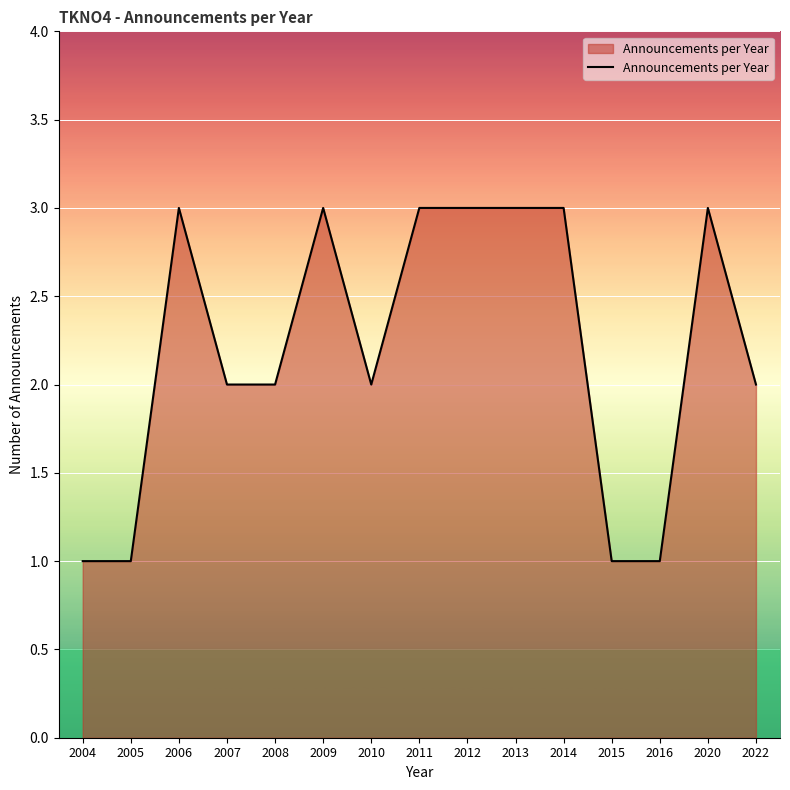

What is the ratio of the value at 2006 to the value at 2007?

1.5